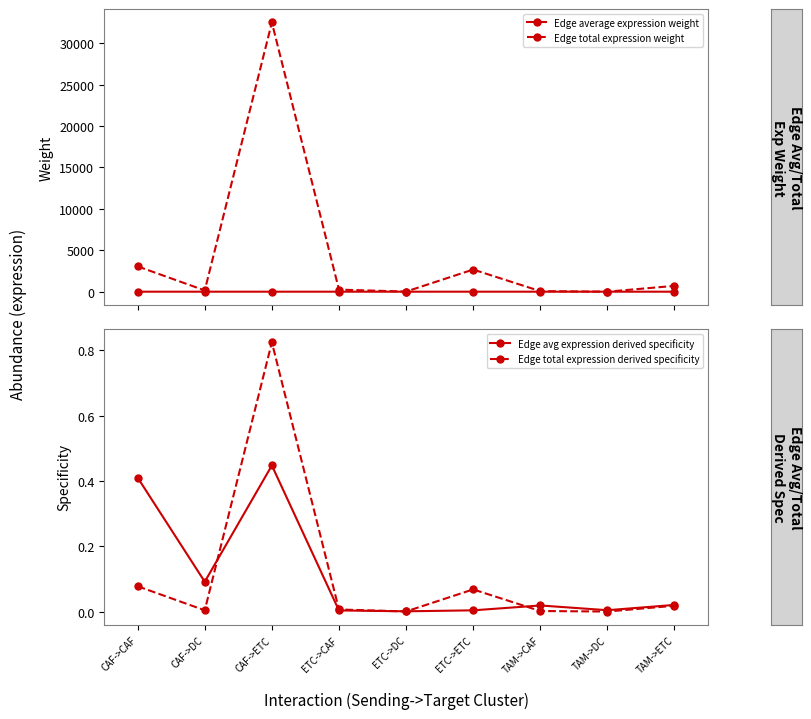

True or false: Edge average expression weight and Edge total expression weight cross at least once.

False